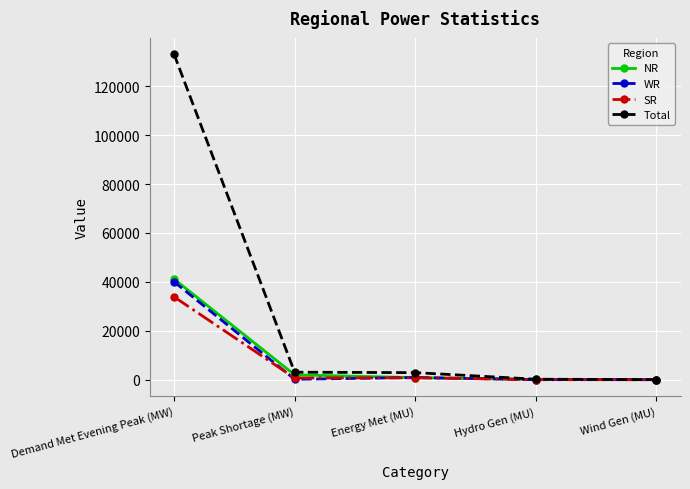

How many values in the SR series are below 700?

2